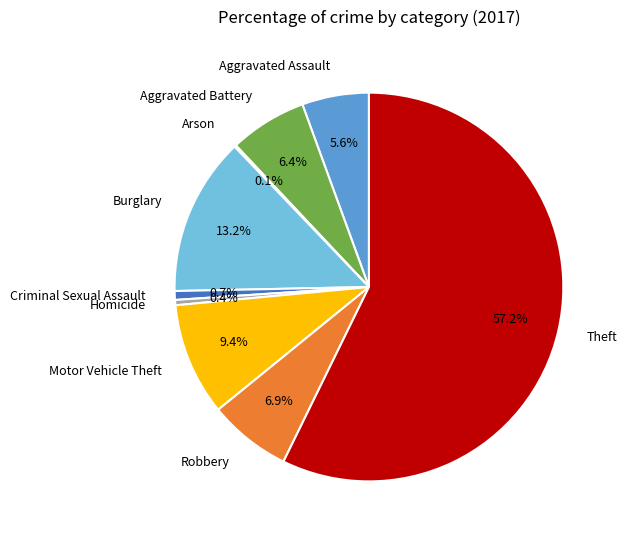

Is the sum of Motor Vehicle Theft and Aggravated Assault greater than half?

No